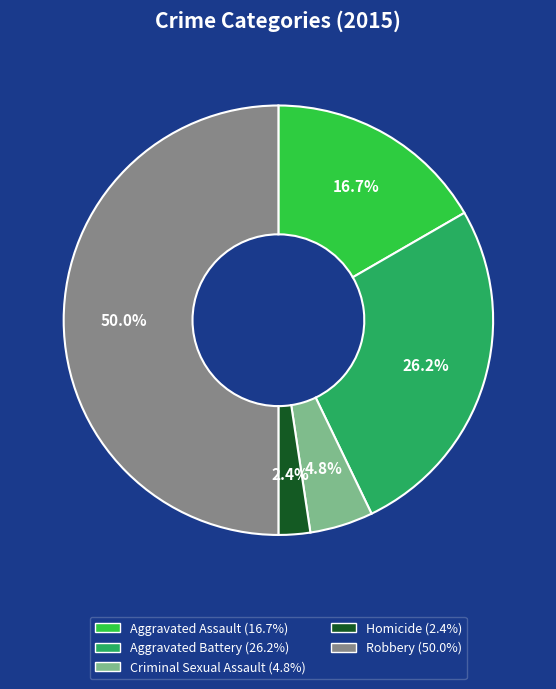

How many segments does this pie chart have?

5